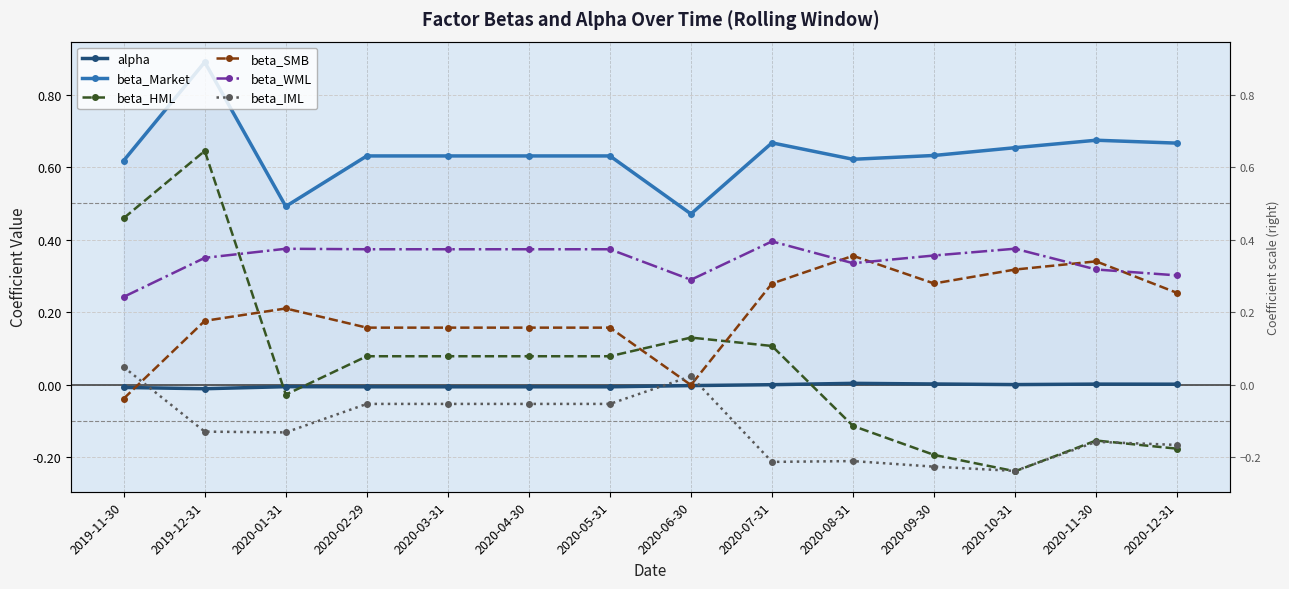

Rank the series by their maximum value, from highest to lowest.

beta_Market, beta_HML, beta_WML, beta_SMB, beta_IML, alpha